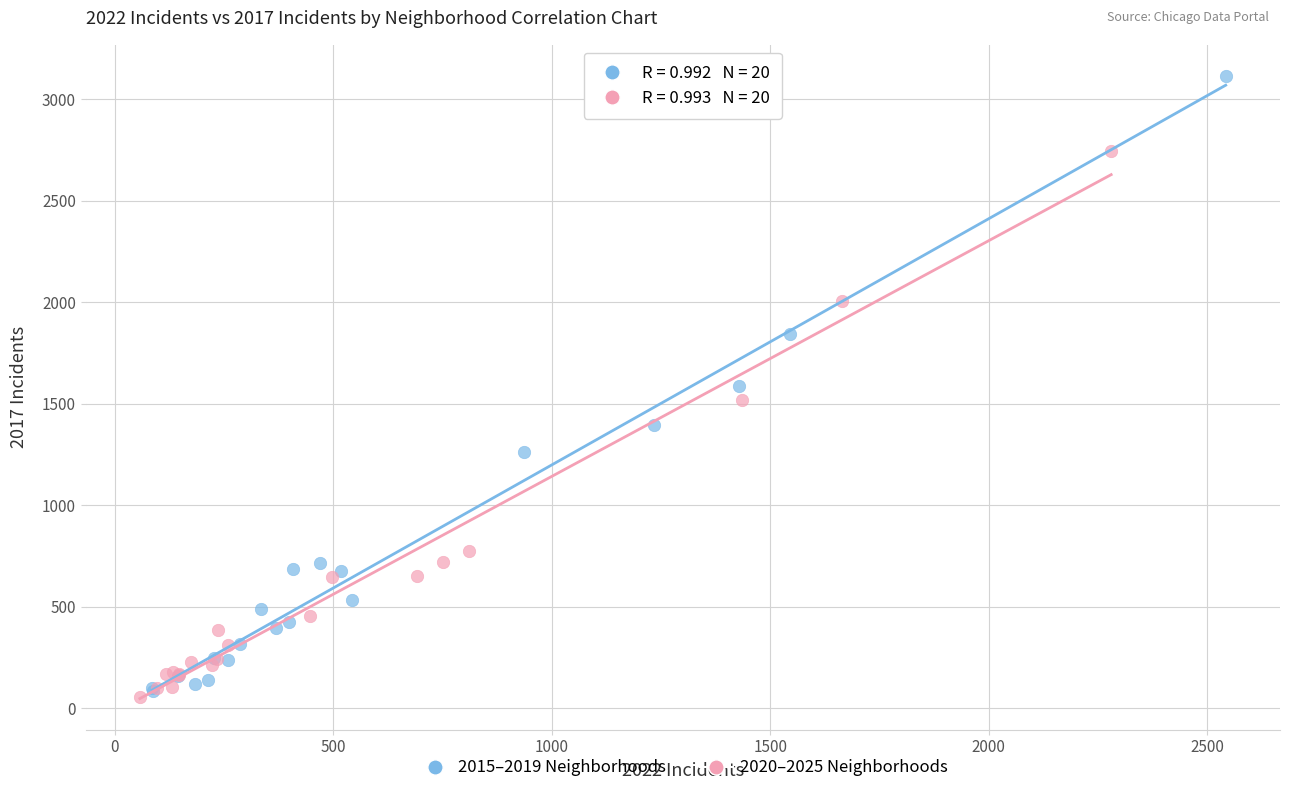

Which series contains the highest Y value?

2015–2019 Neighborhoods